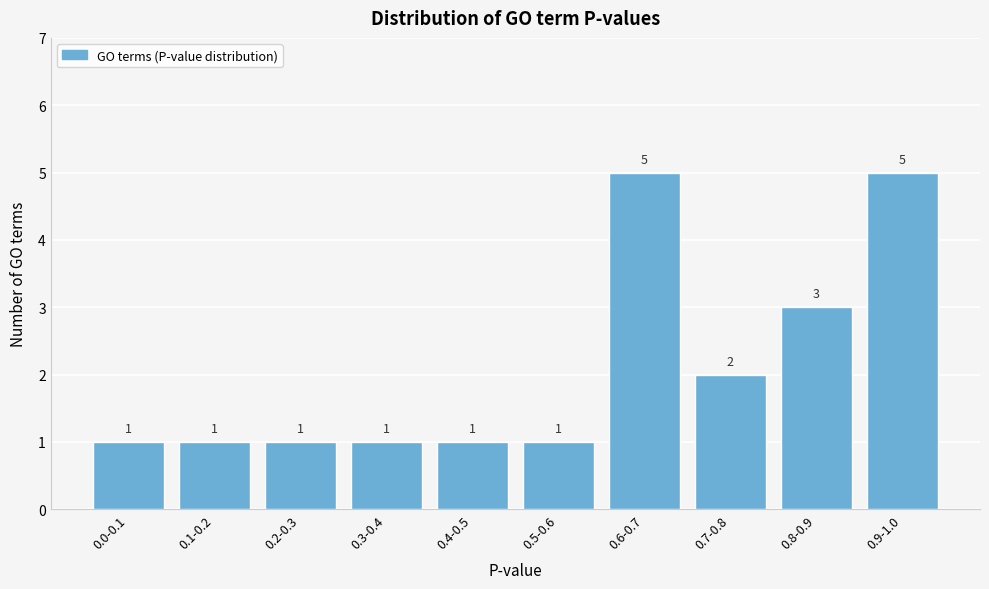

Reading left to right, what are all the values shown in this chart?

1	1	1	1	1	1	5	2	3	5